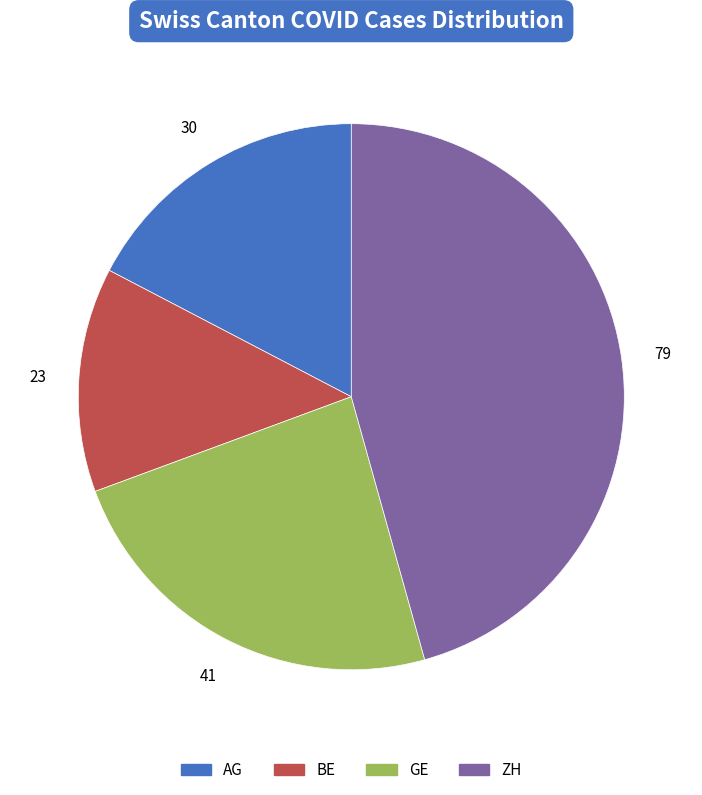

What is the smallest slice in the pie chart?

BE